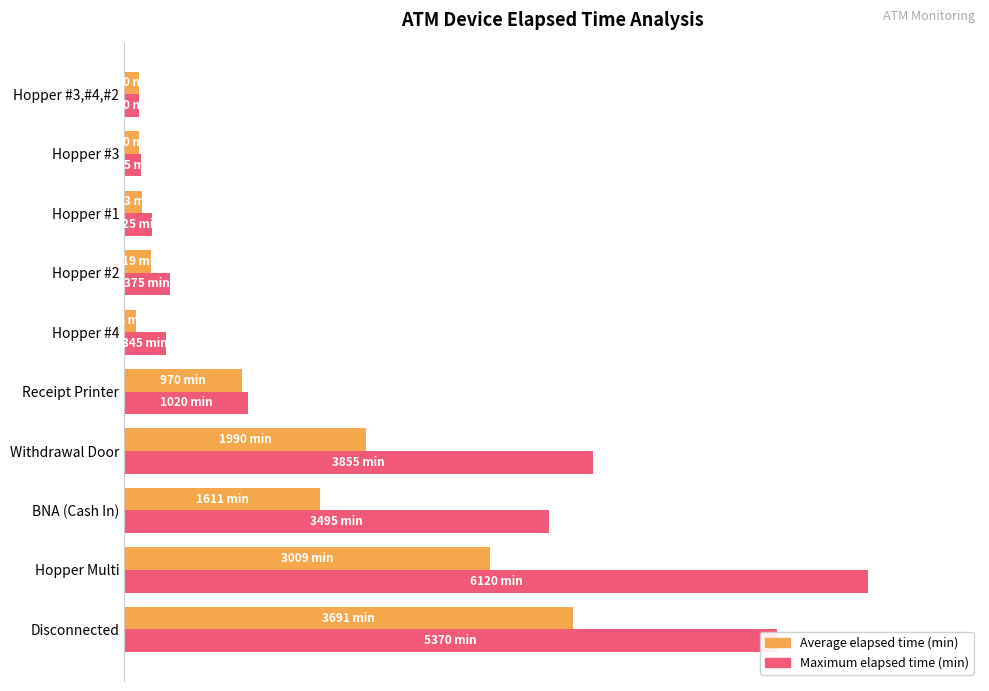

What is the average value of the Maximum elapsed time (min) series?

34.4